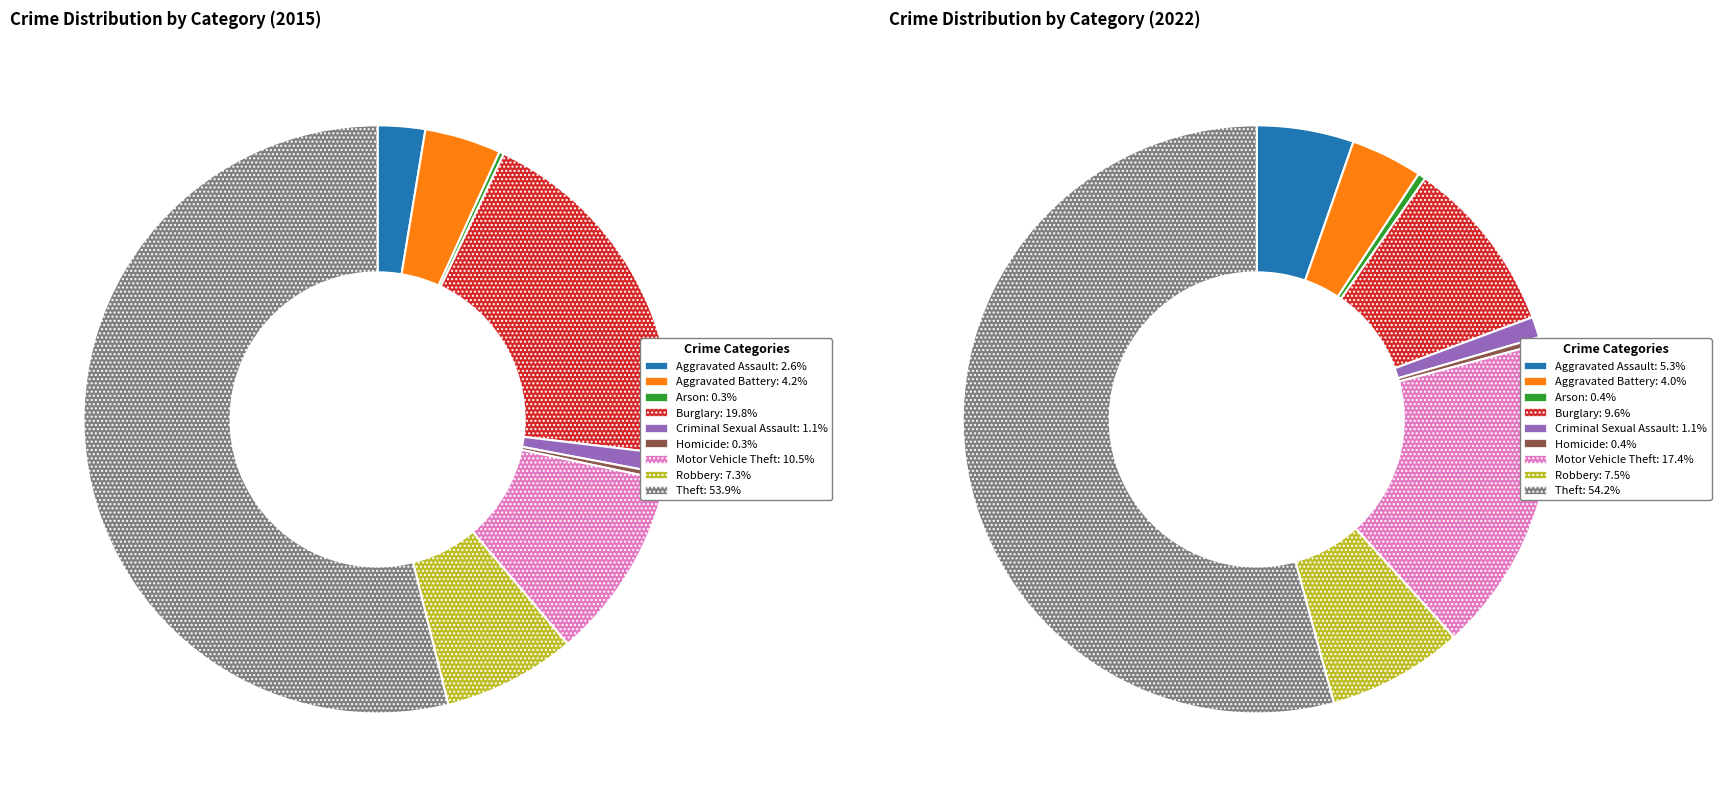

Is there a majority slice in this chart?

Yes